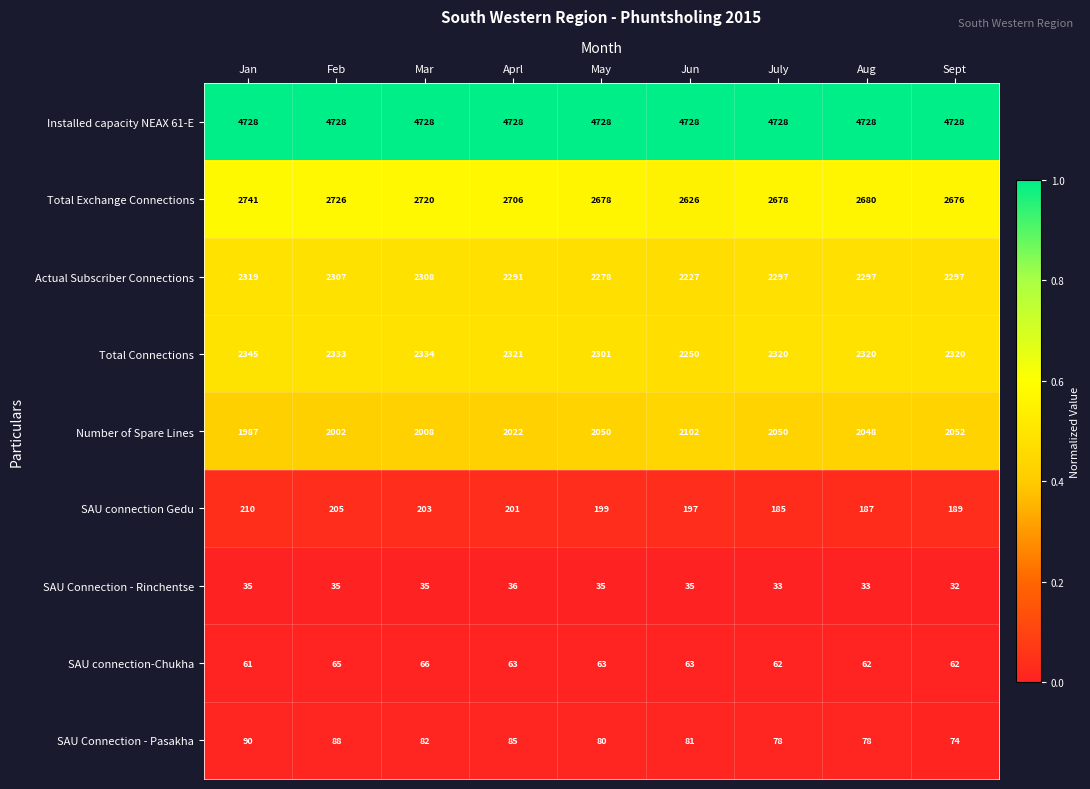

What value does the Actual Subscriber Connections series have at Feb, to the nearest 10?

2310